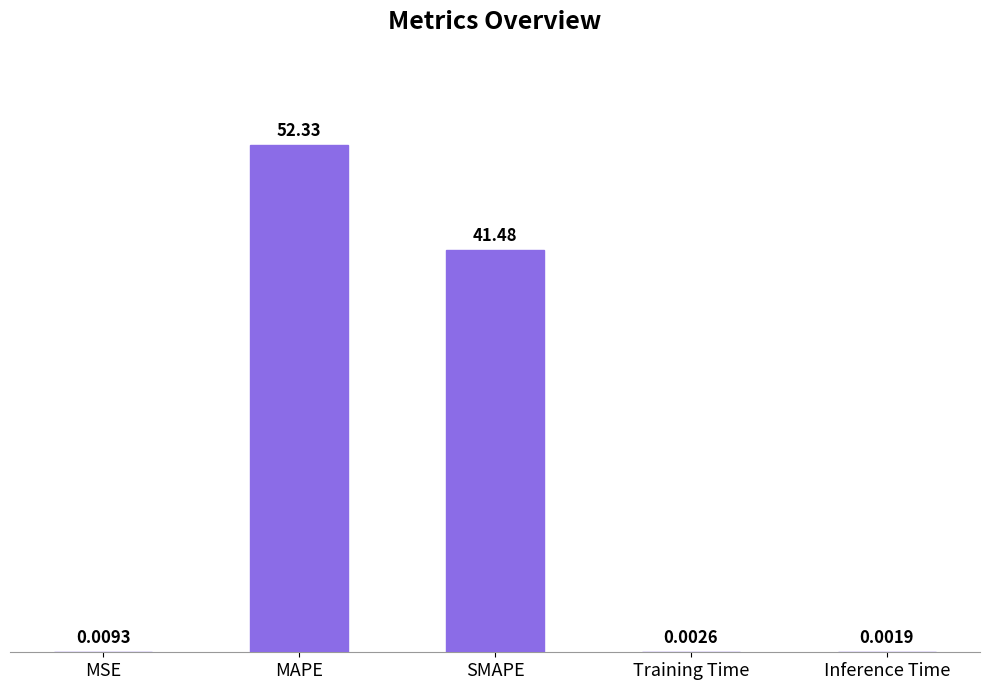

Which label corresponds to the largest value in the chart?

MAPE